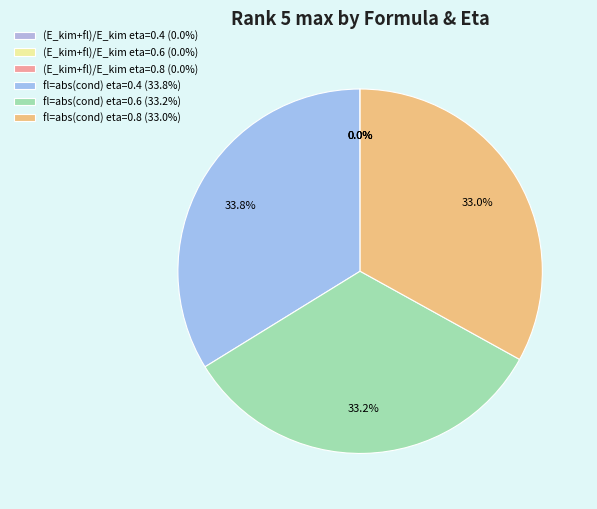

How many segments does this pie chart have?

6